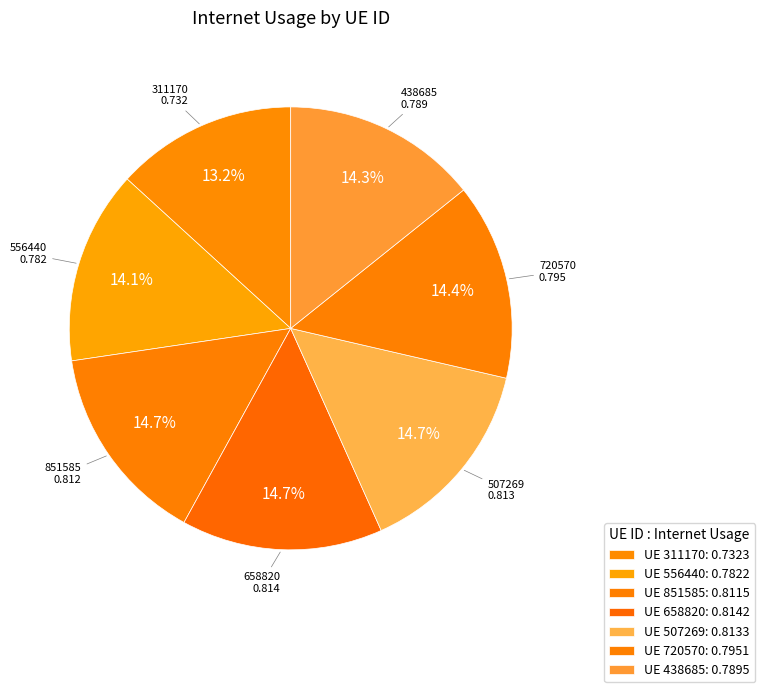

Count the number of slices in the pie.

7